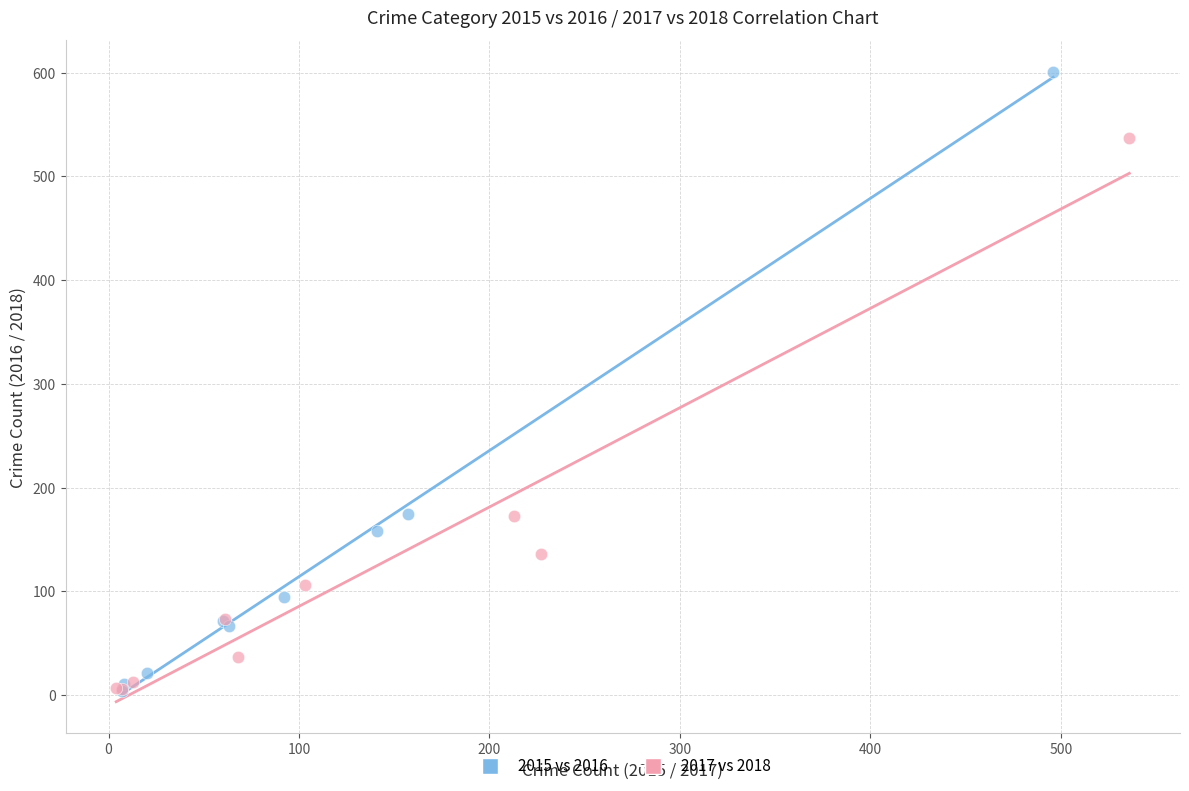

Which series contains the highest Y value?

2015 vs 2016